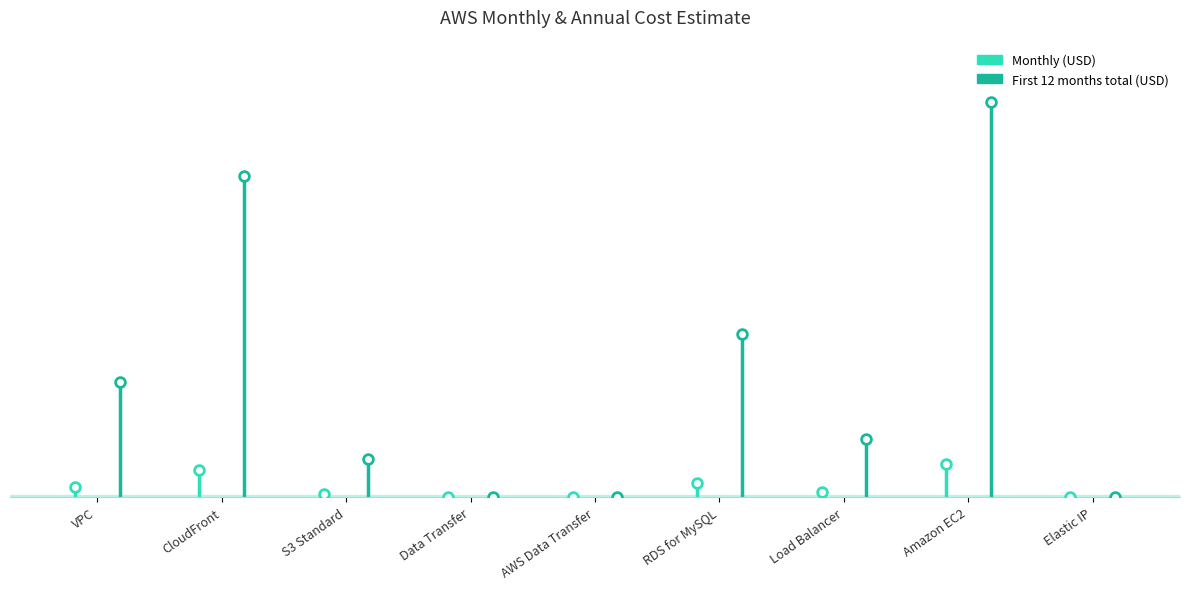

What is the label of the 4th point from the right?

RDS for MySQL